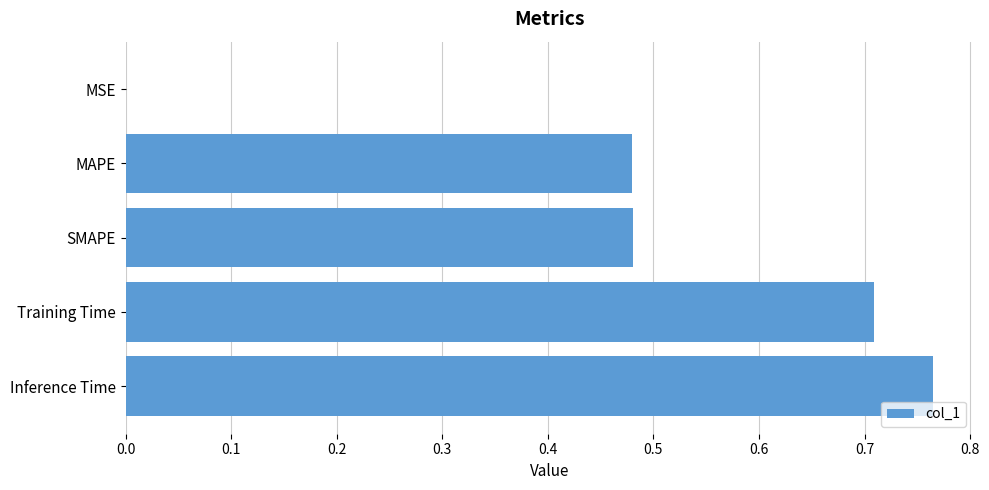

The value at SMAPE is 0.7. True or false?

False